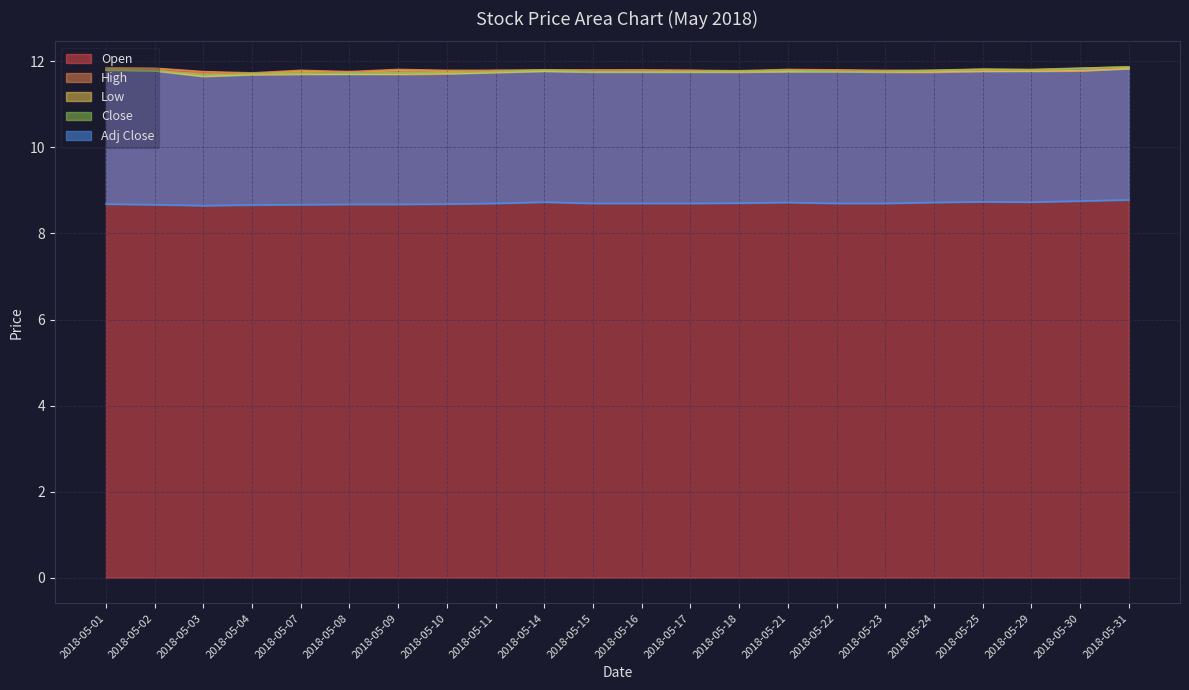

At which label is Close closest to 11?

2018-05-03